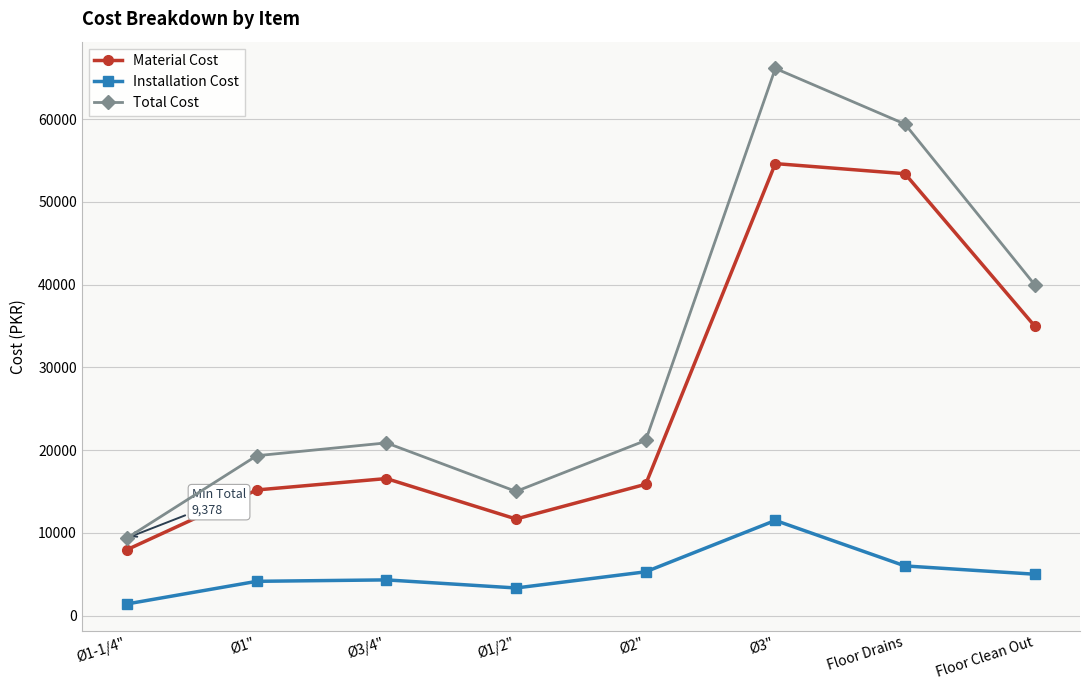

Is the value of Total Cost at Ø3" greater than the value of Installation Cost at Floor Drains?

Yes